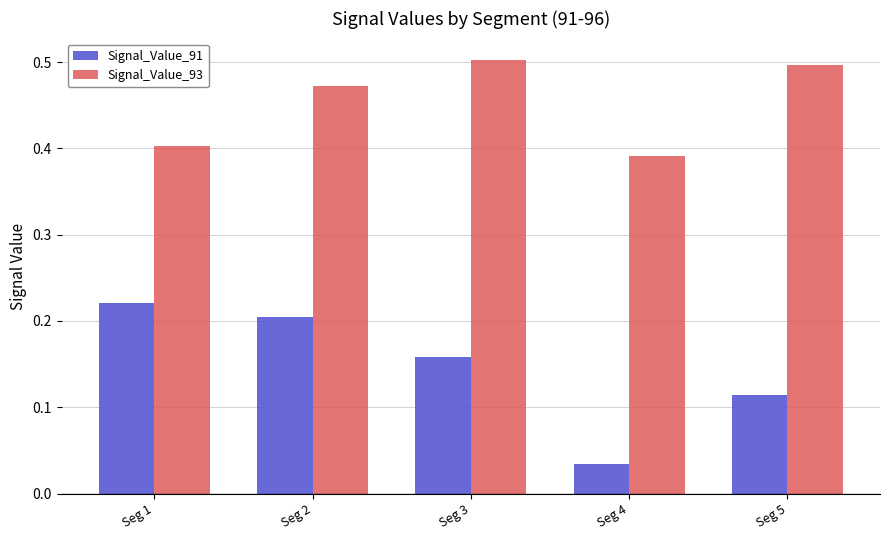

List the labels in order of Signal_Value_91 value, largest first.

Seg 1, Seg 2, Seg 3, Seg 5, Seg 4